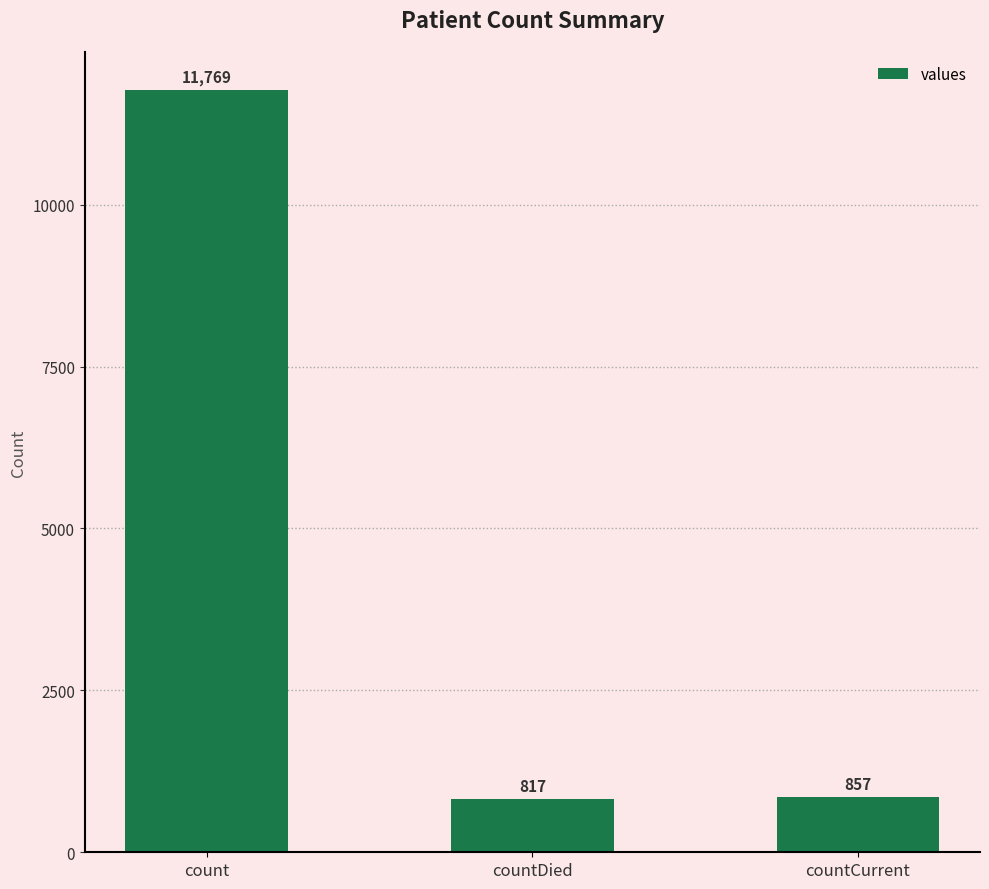

What is the difference between the second highest and minimum values?

40